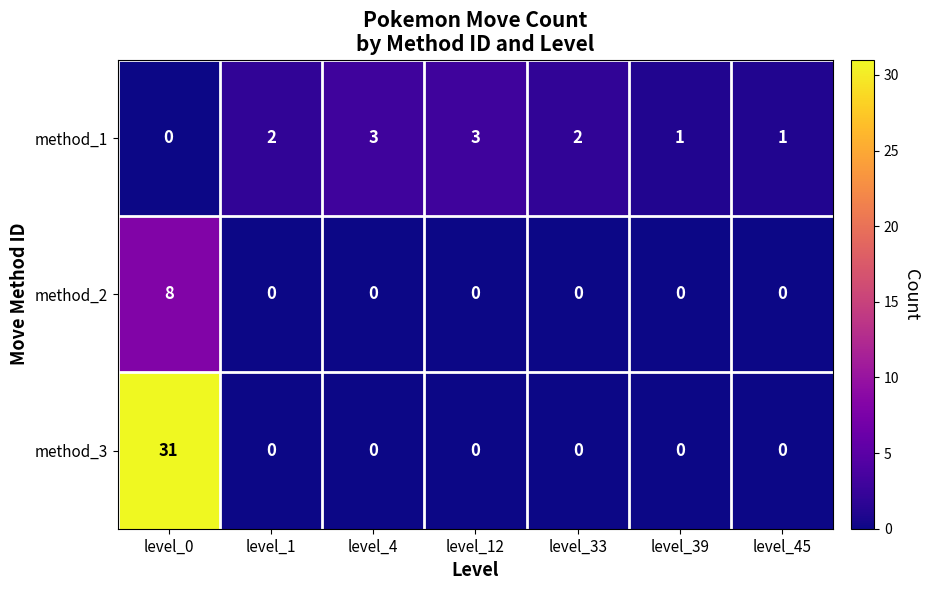

At which category is the sum across all series the highest?

level_0